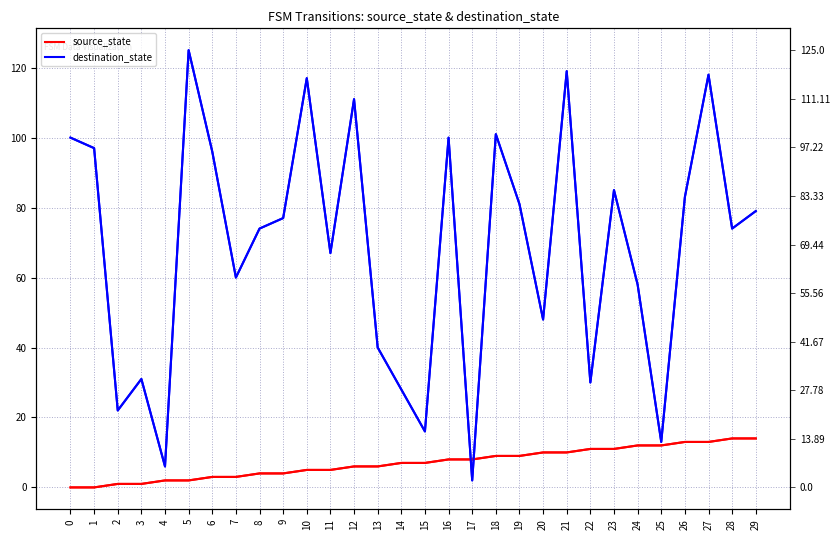

At which label is destination_state closest to 63?

7